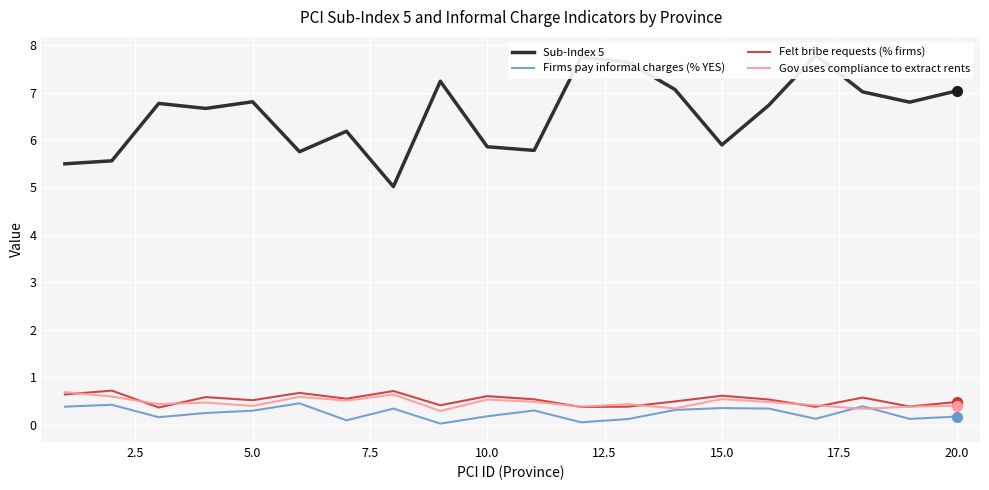

True or false: Firms pay informal charges (% YES) and Felt bribe requests (% firms) intersect in this chart.

False